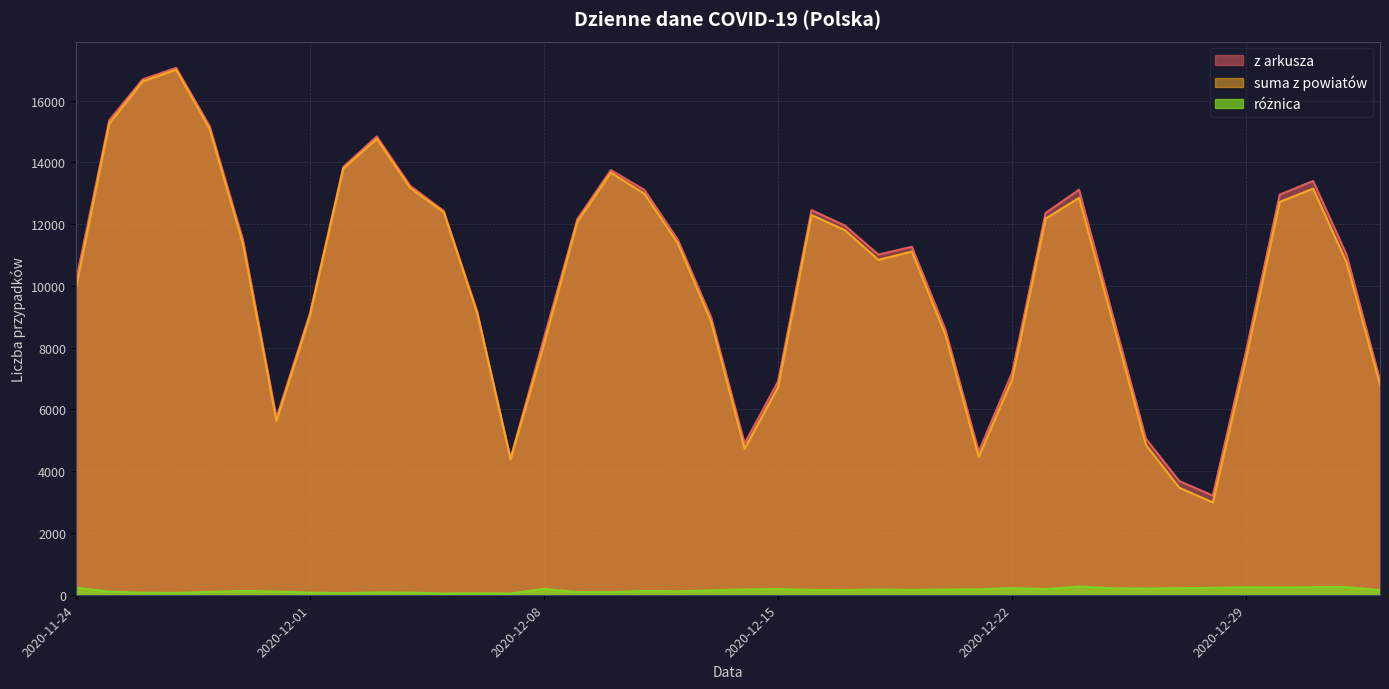

At which category is the sum across all series the highest?

2020-11-27